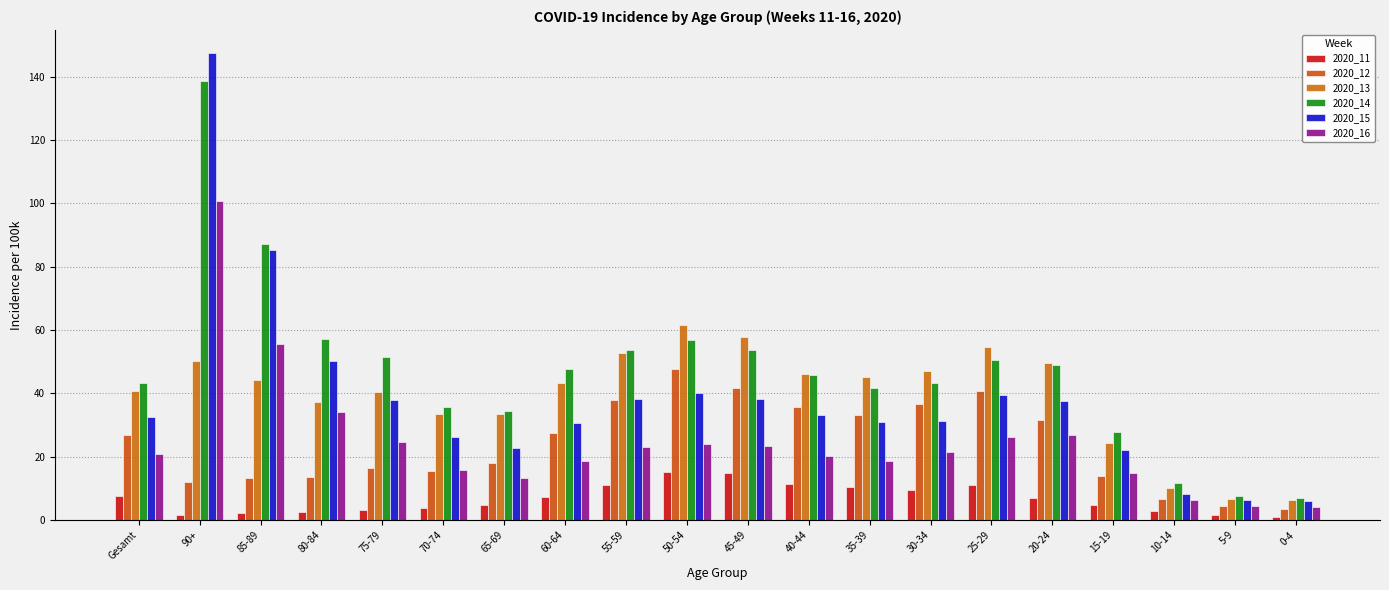

Count the number of categories in the chart.

20